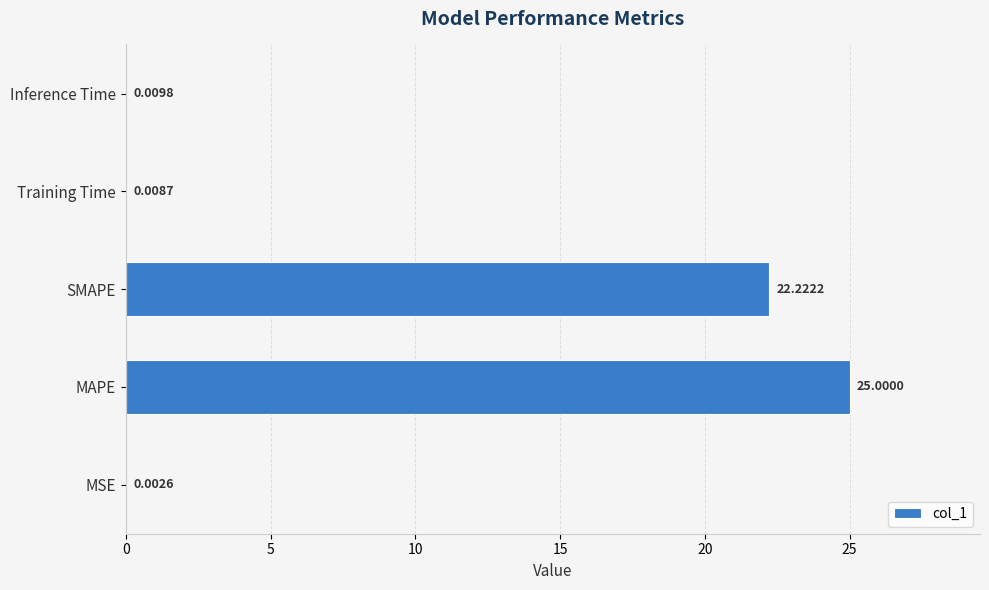

What is the sum of all values?

47.2